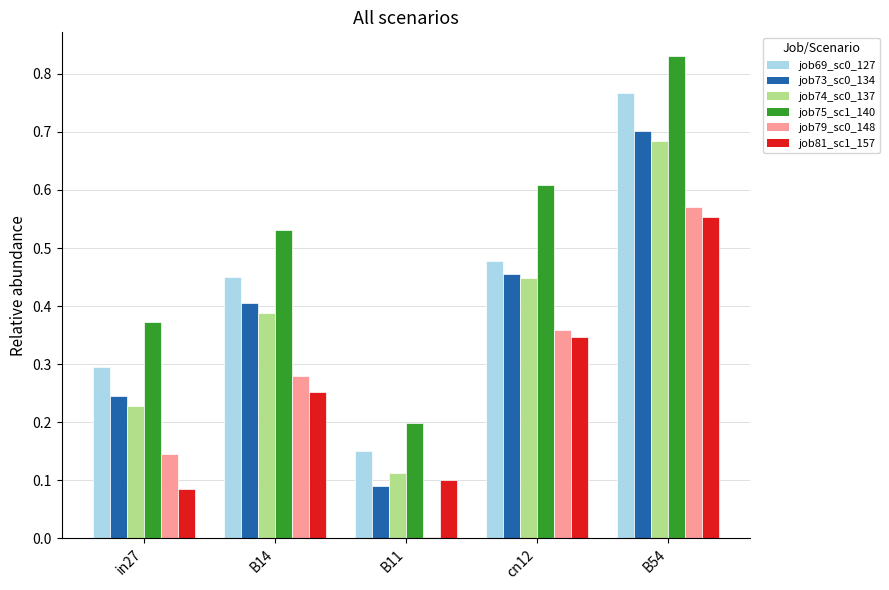

What is the total value across all series at B54?

4.1